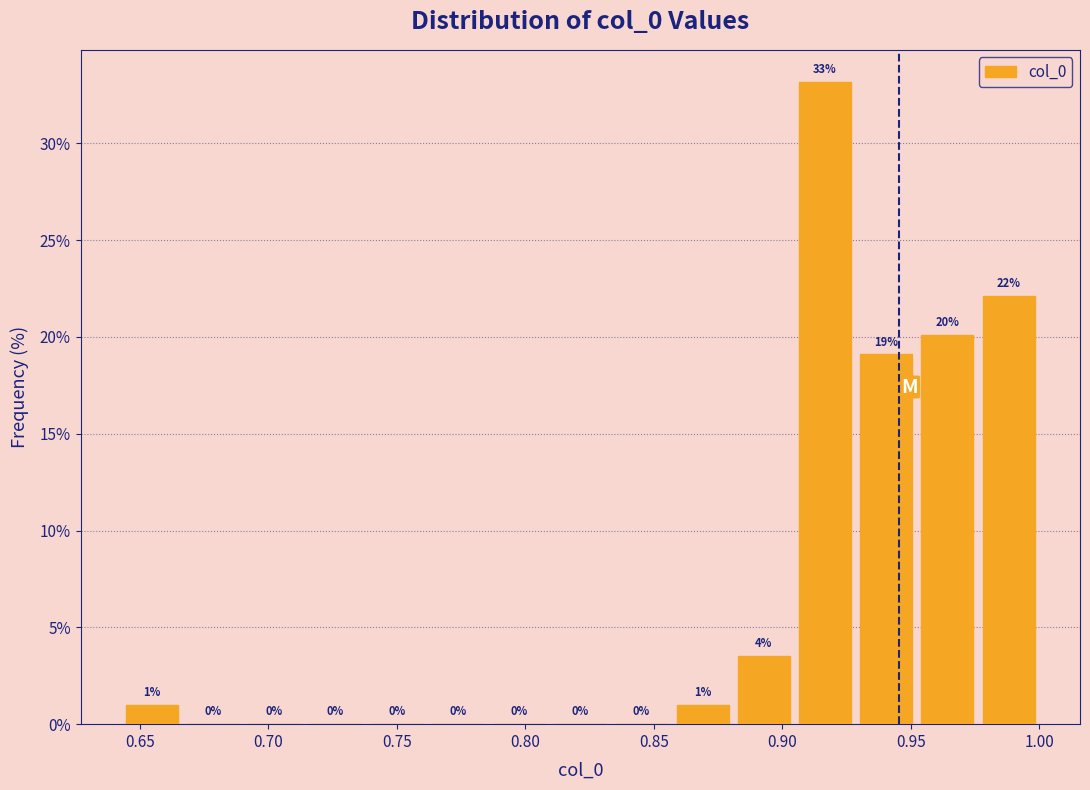

Over which range of the x-axis is the bar tallest?

0.905 to 0.930